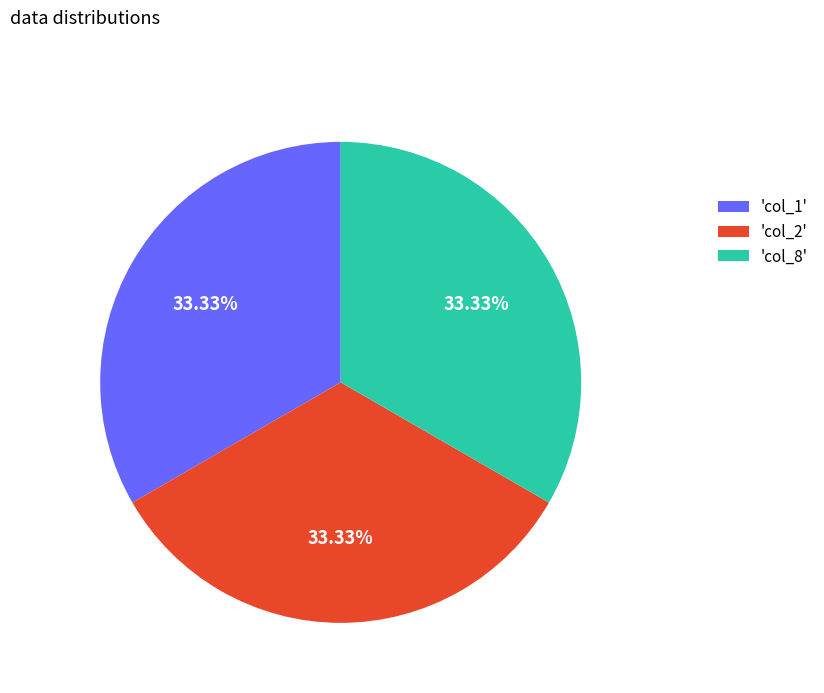

Is there a majority slice in this chart?

No